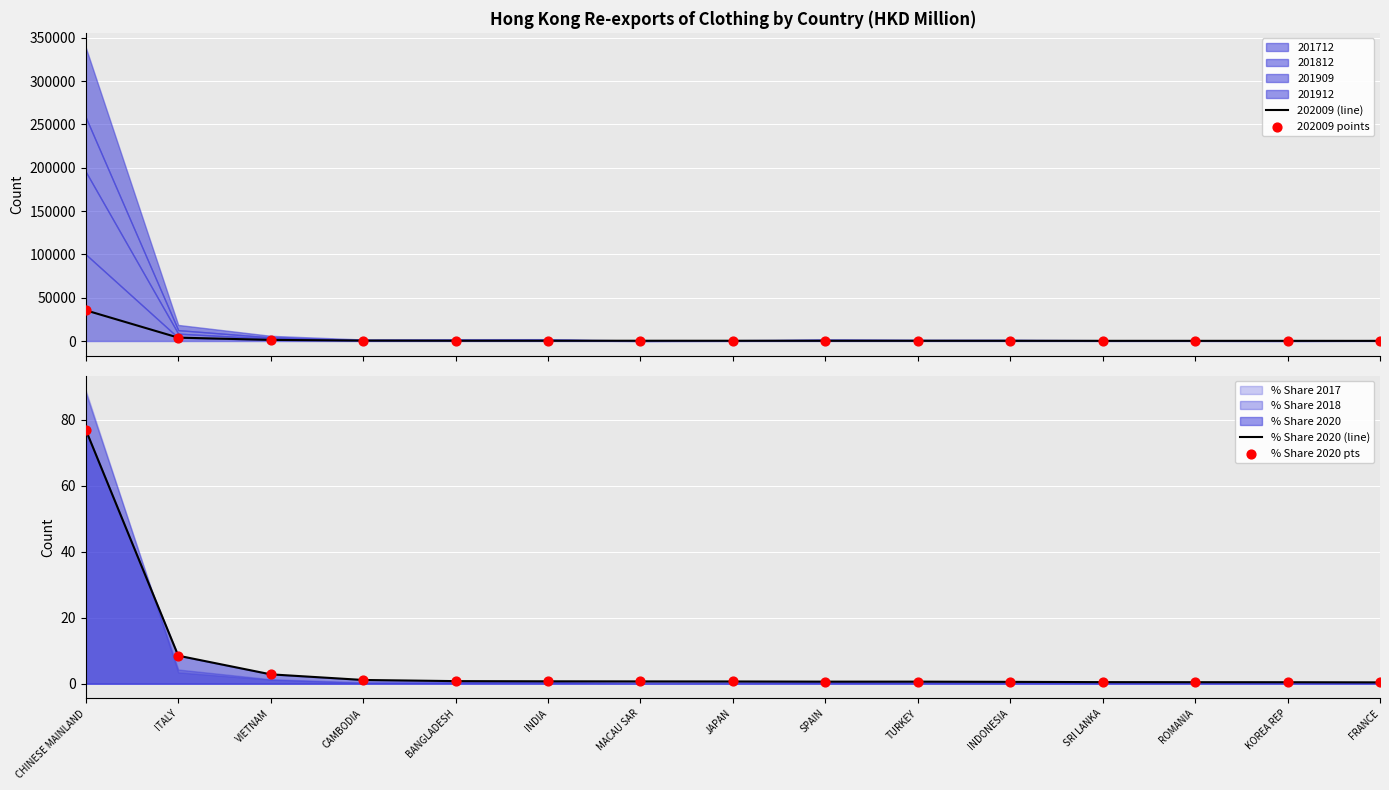

Is it true that % Share 2020 (line) equals 76.9 at CHINESE MAINLAND?

True